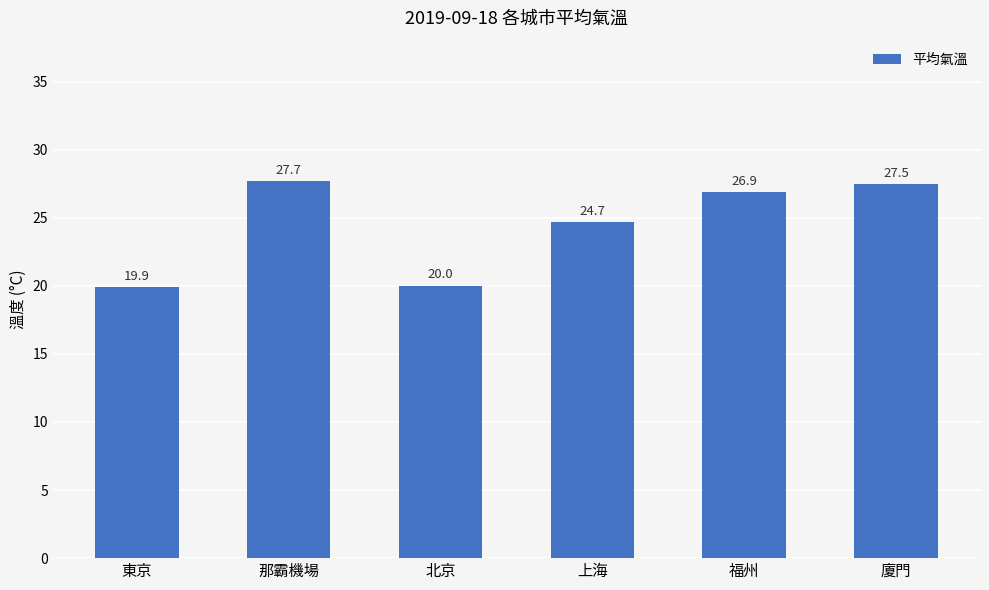

The chart shows a value of 11.7 at 北京. True or false?

False